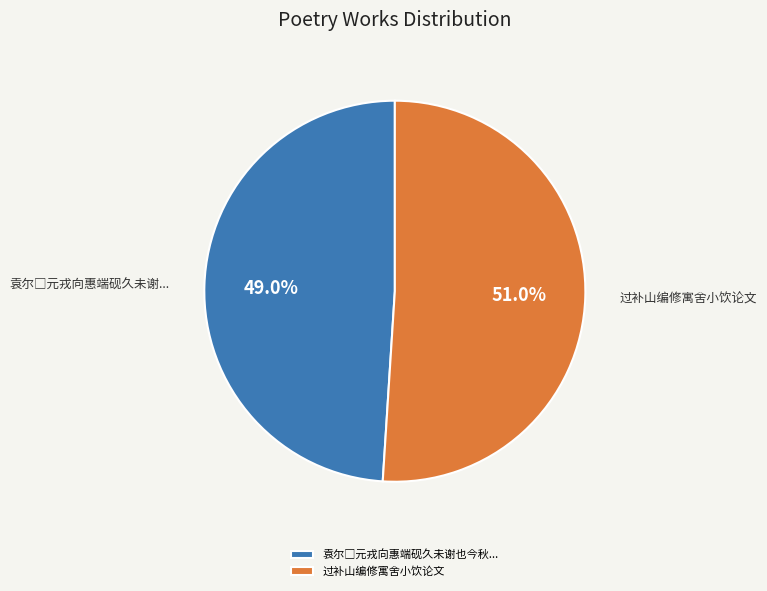

To the nearest percent, what is the average slice percentage?

50%